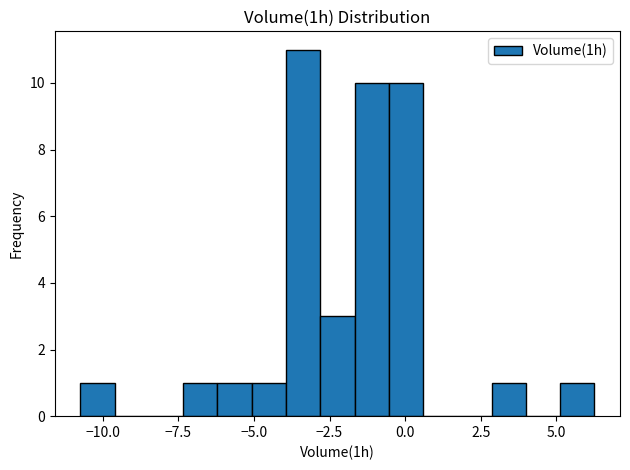

Around what value on the x-axis is the tallest bar? Give the approximate position of its centre, as read against the axis.

-3.5